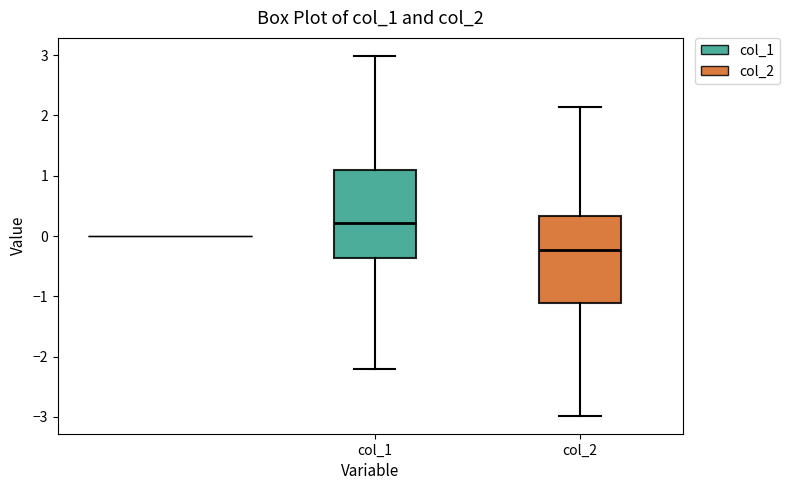

Reading left to right, transcribe this box plot: for each box, give where its median line is, the range the box spans, and where its two whiskers end, as read against the y-axis. The values are not printed on the chart, so give them approximately, as read against the axis.

col_1: median 0.2, box -0.4 to 1.1, whiskers -2.2 to 3.0
col_2: median -0.2, box -1.1 to 0.3, whiskers -3.0 to 2.1